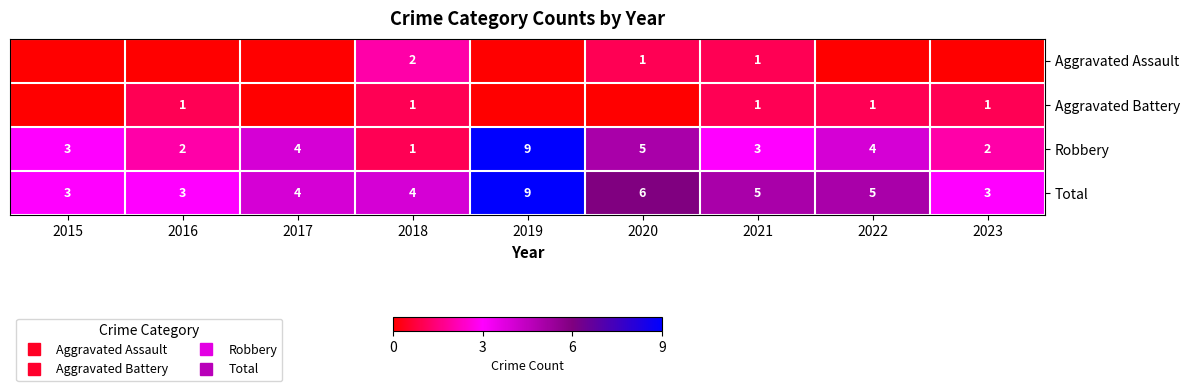

Where is Aggravated Battery nearest to the value 0?

2015